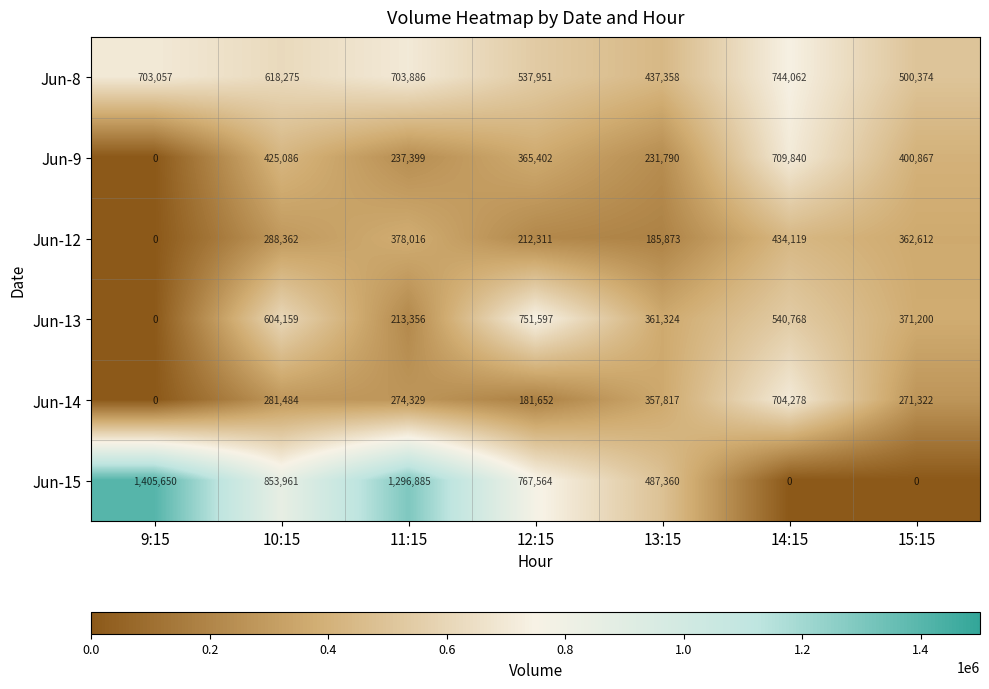

Which category has the highest value in the Jun-12 series?

14:15